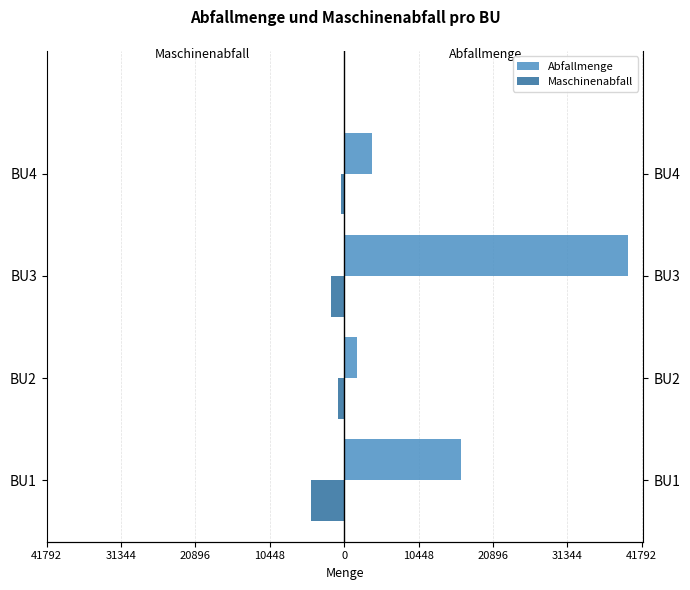

Which series has the largest range (max minus min)?

Abfallmenge